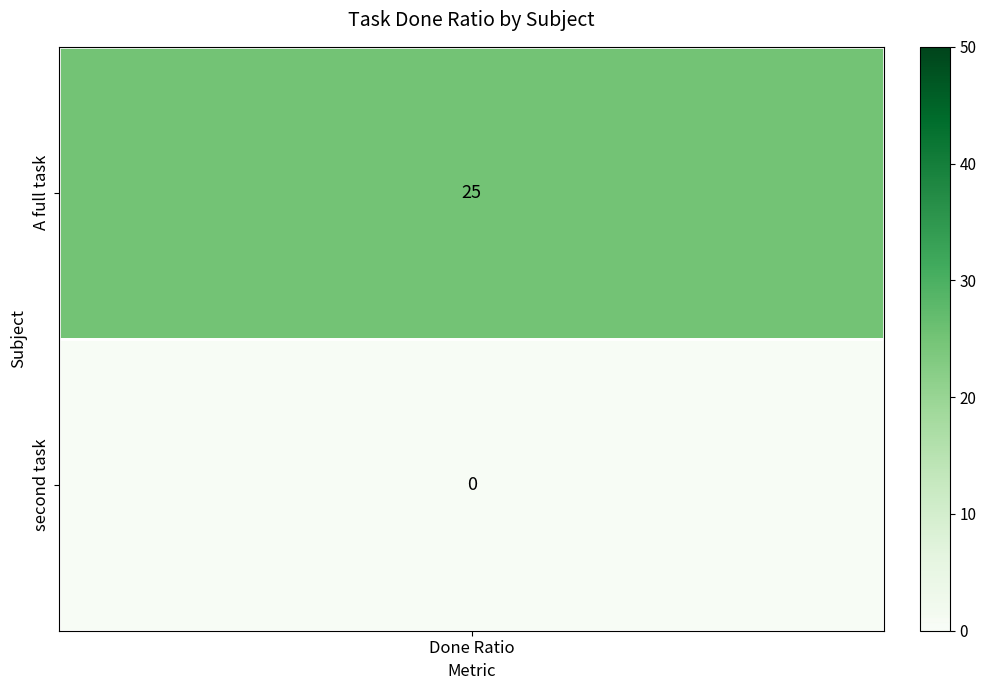

Rank the series at 0 from lowest to highest value.

second task, A full task